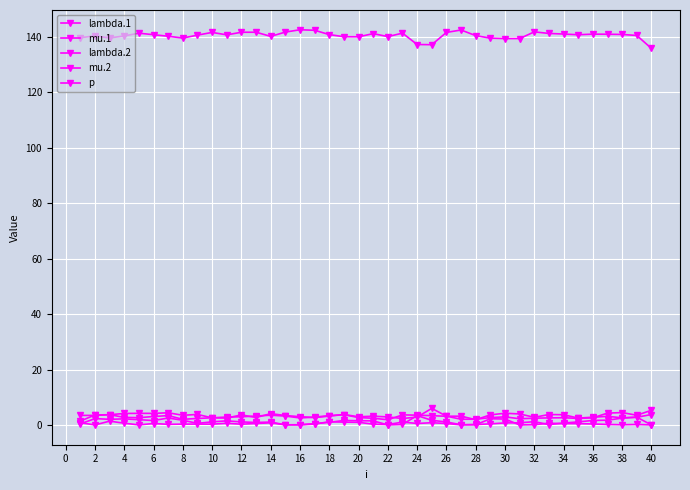

What is the greatest value displayed?

142.6